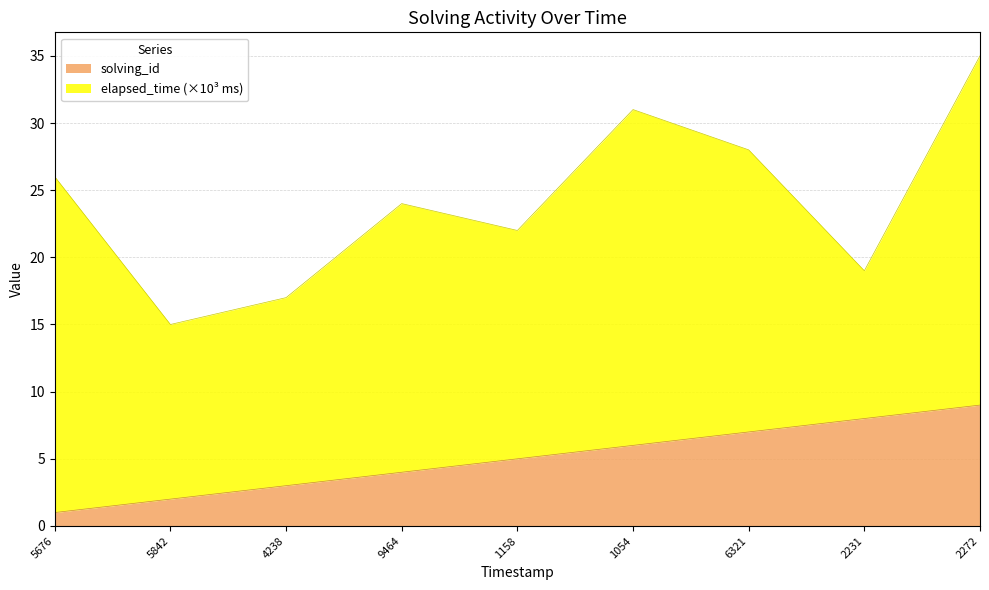

How many lines are shown in the chart?

2